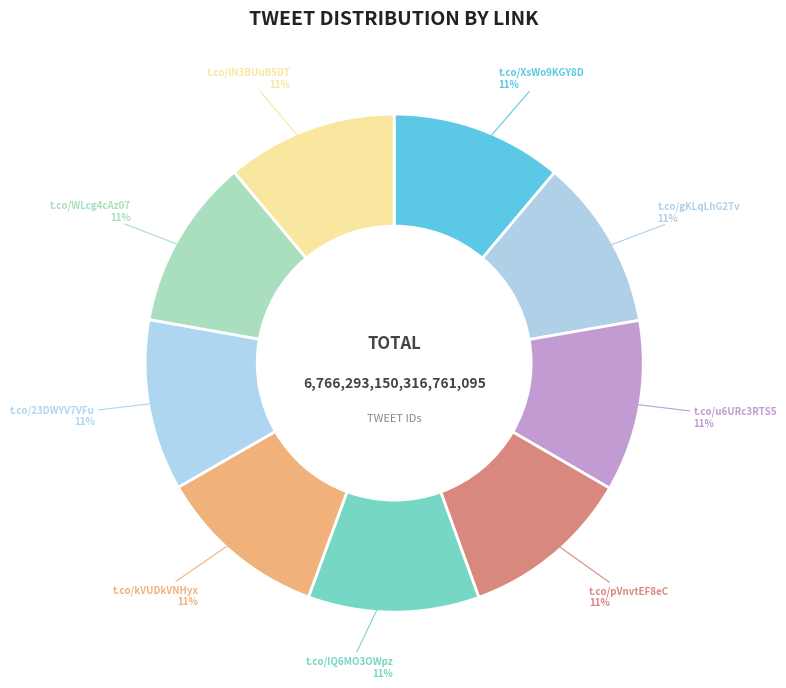

What is the ratio of the value at t.co/u6URc3RTS5 to the value at t.co/pVnvtEF8eC?

1.0